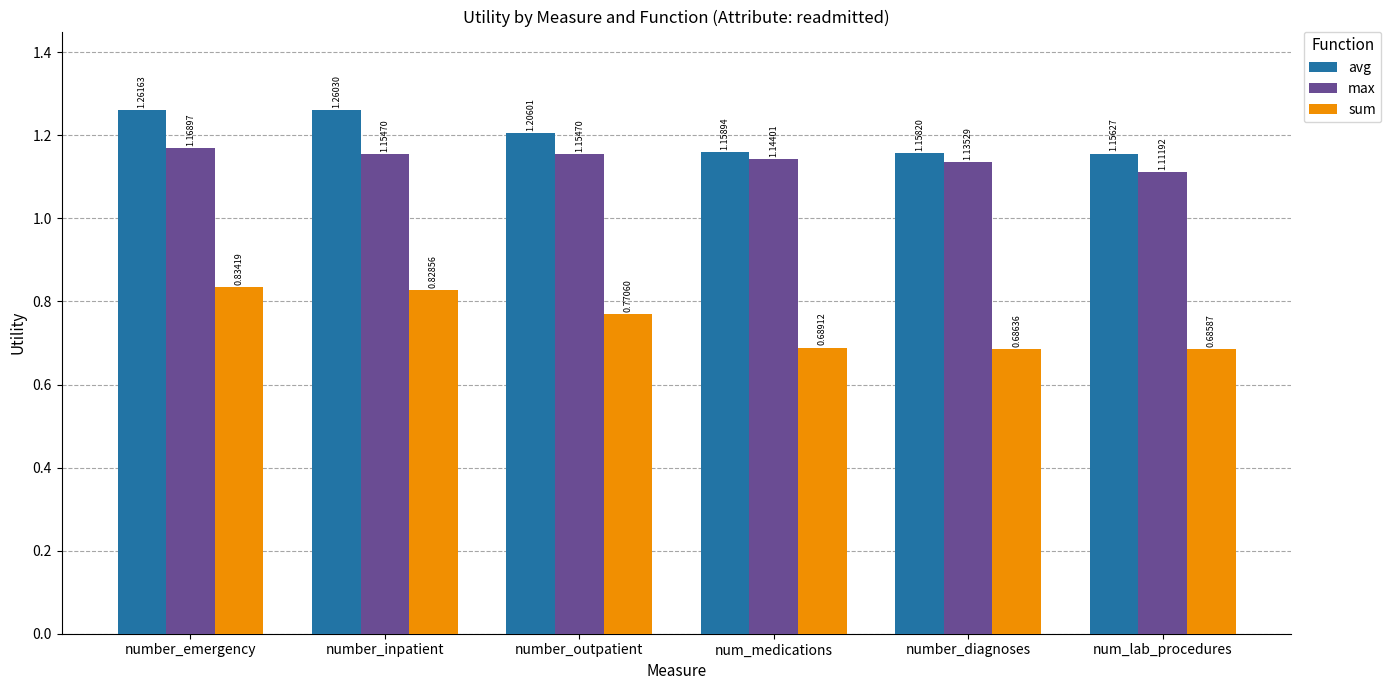

At which label is sum closest to 0?

num_lab_procedures